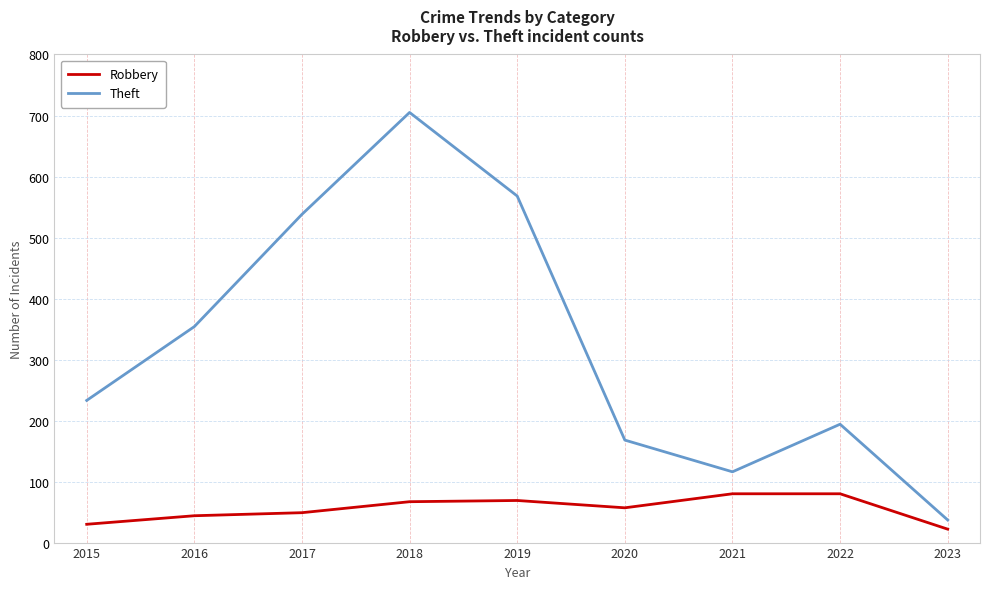

How many interior local valleys does the Theft series have?

1